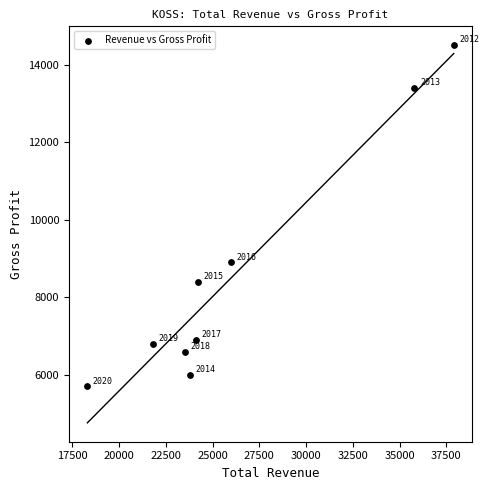

What is the range of Y values (max minus min)?

8800